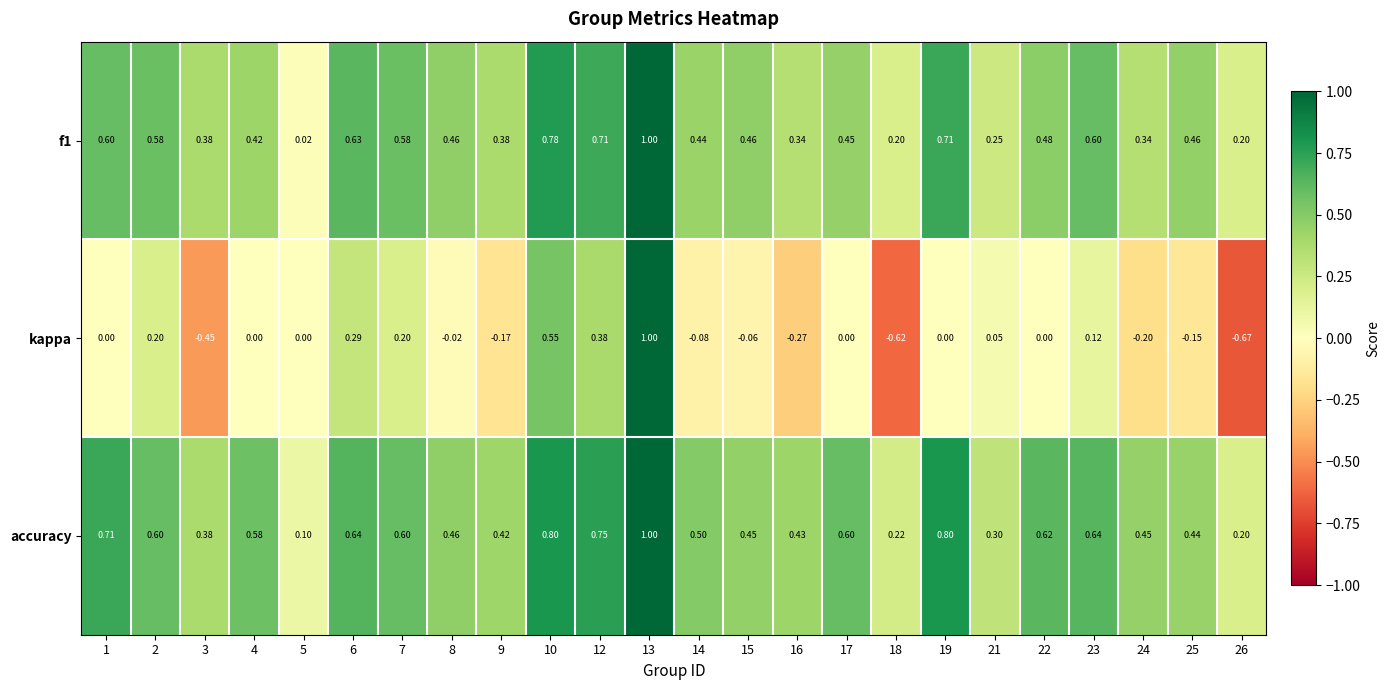

Which series has the largest total across all categories?

accuracy